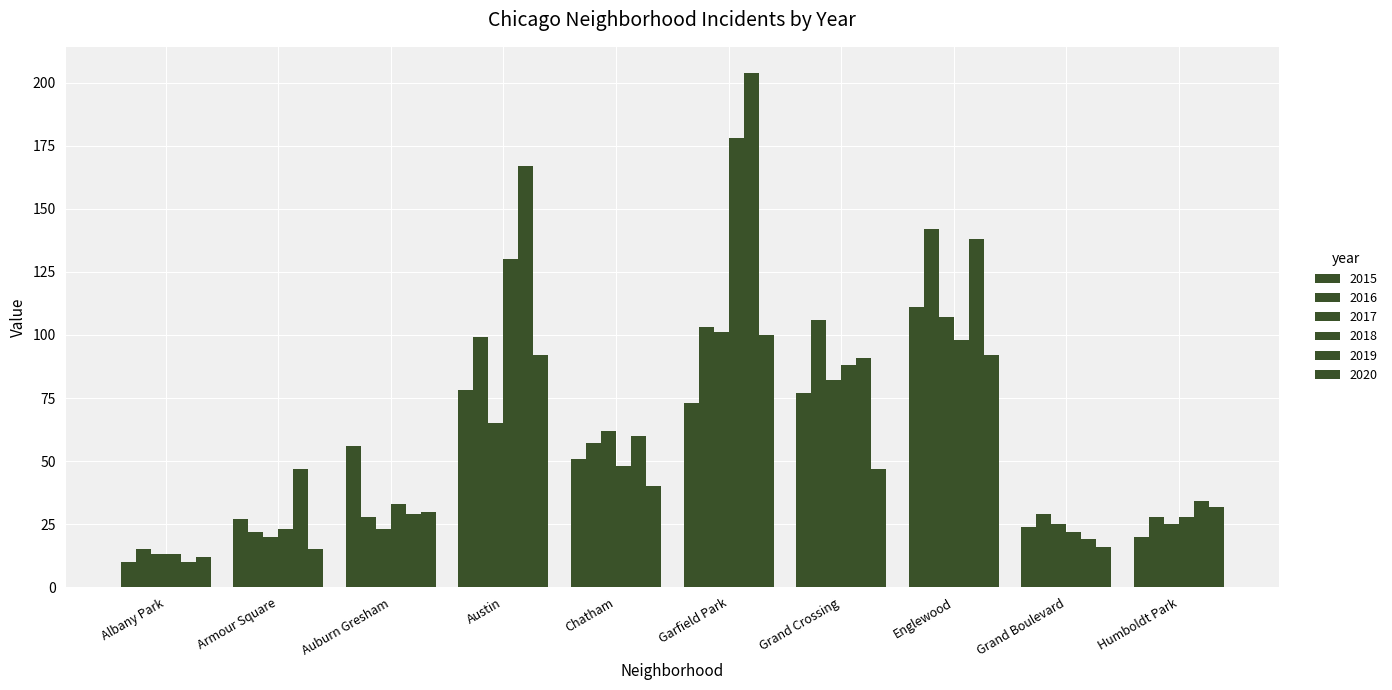

True or false: 2016 has a value of 103 at Garfield Park.

True